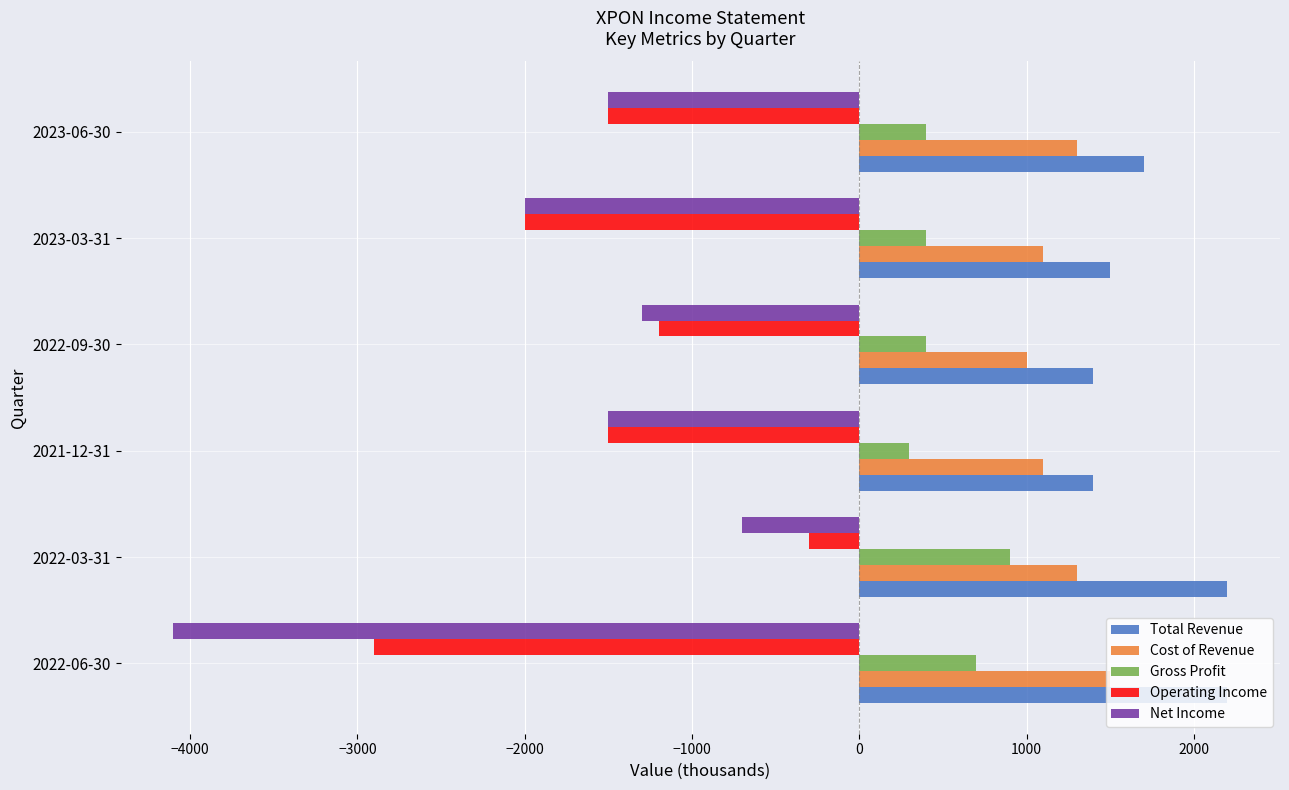

Which series has the largest range (max minus min)?

Net Income